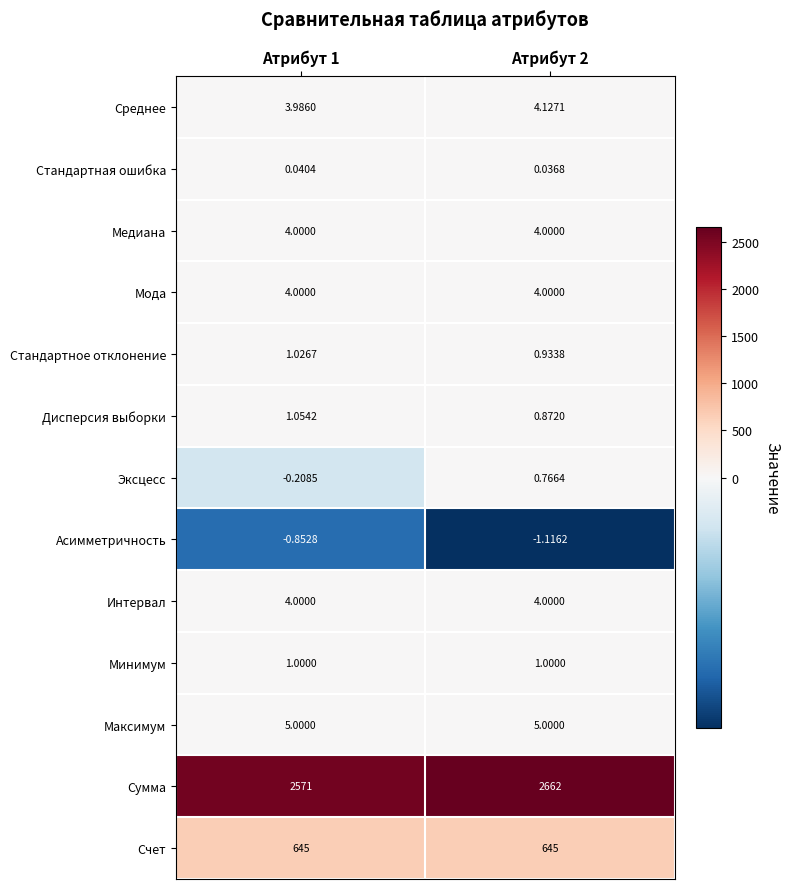

At which category is the sum across all series the highest?

Атрибут 2